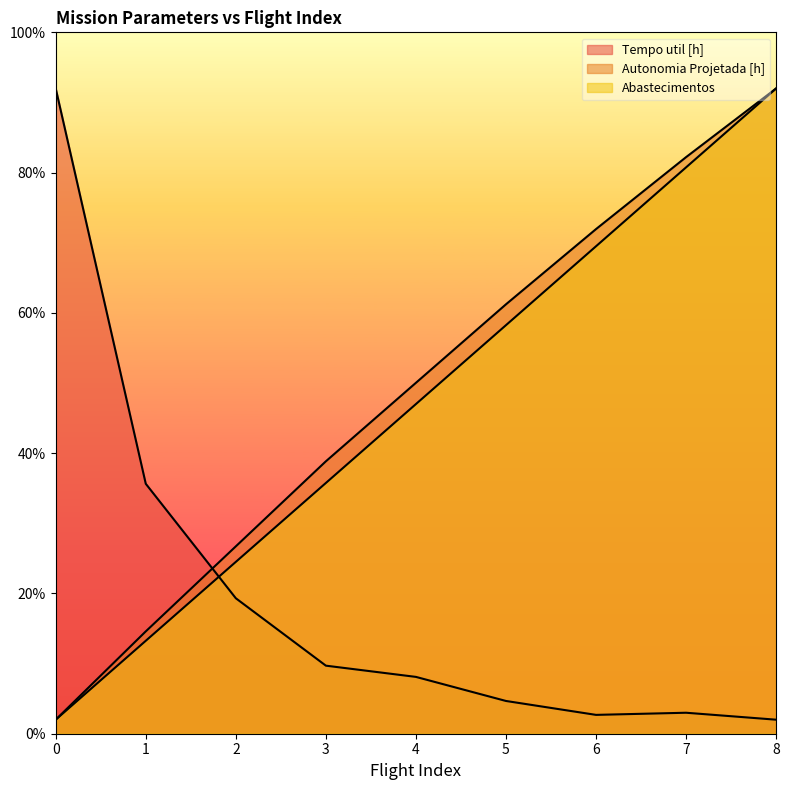

How many data points in Autonomia Projetada [h] are less than 50?

4